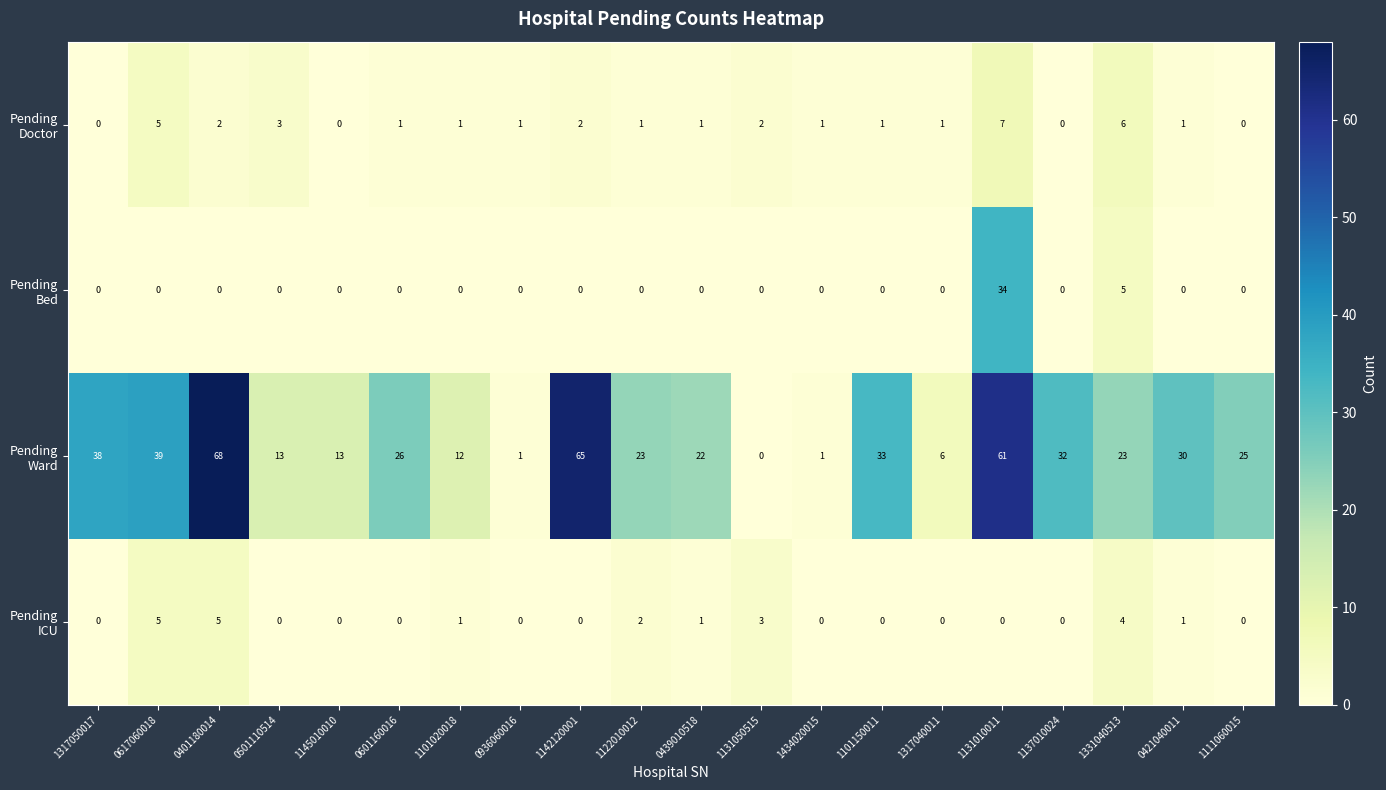

Which category has the highest value across all series?

0401180014